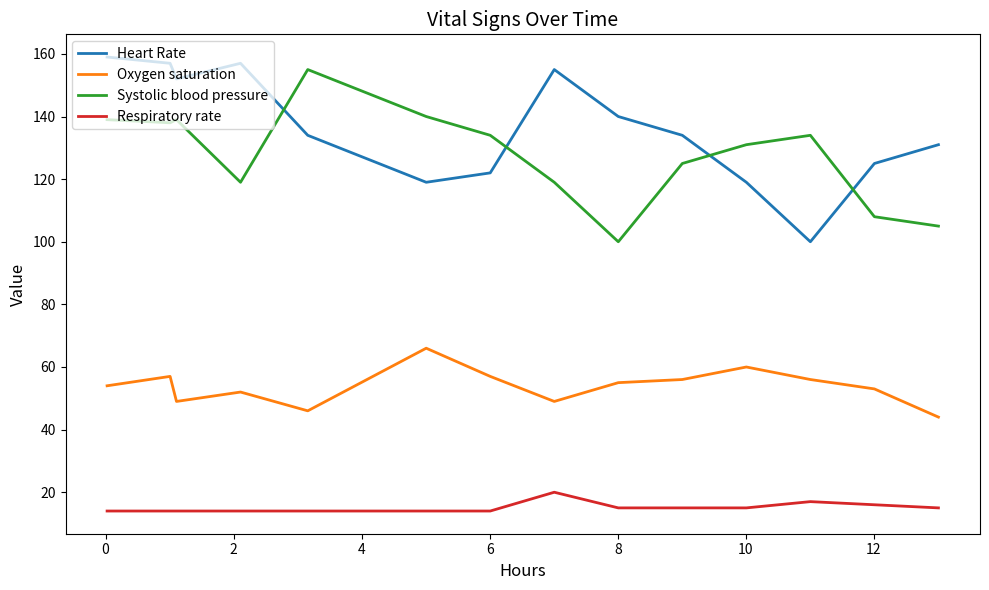

What is the maximum value for Systolic blood pressure?

155